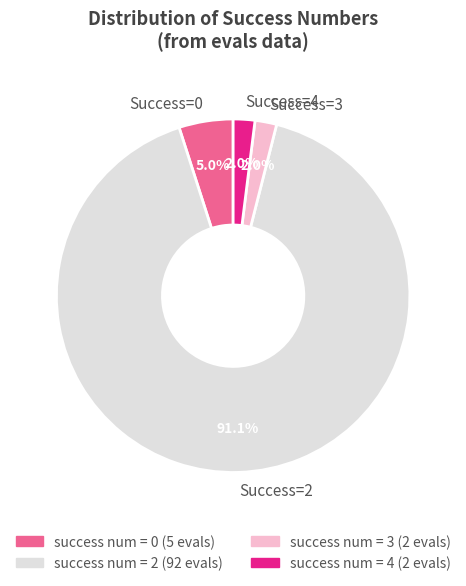

To the nearest percent, what is the difference between the largest and smallest slice percentages?

89%